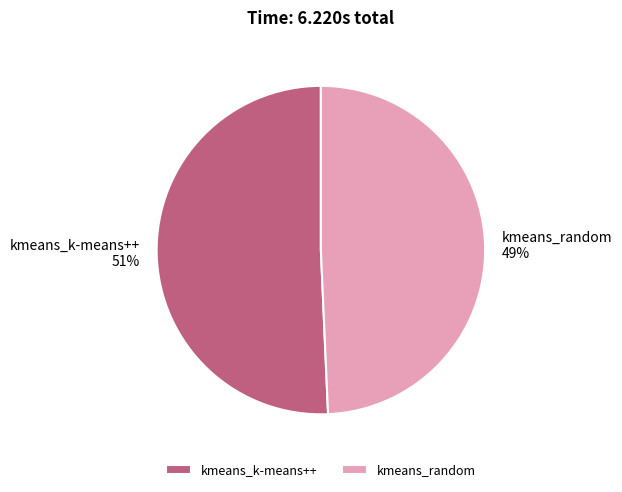

What is the majority slice?

kmeans_k-means++